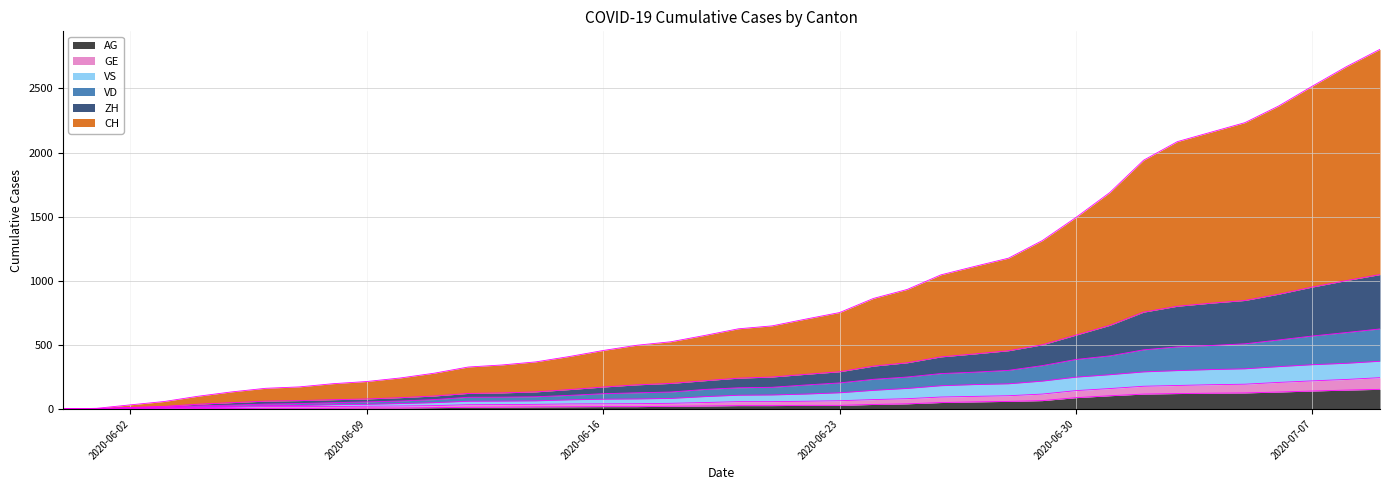

True or false: GE and CH cross at least once.

False